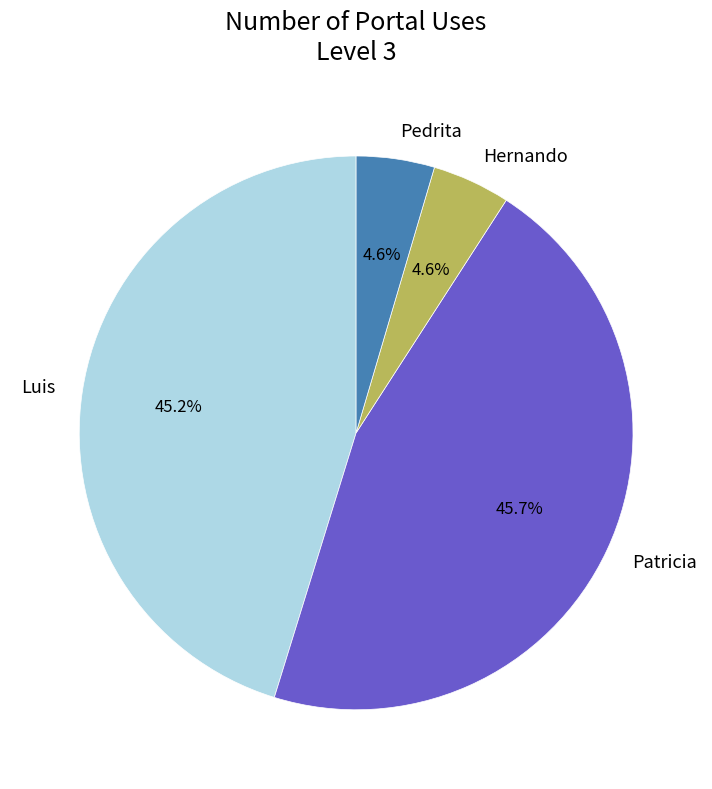

What portion of the pie excludes Hernando?

95.4%